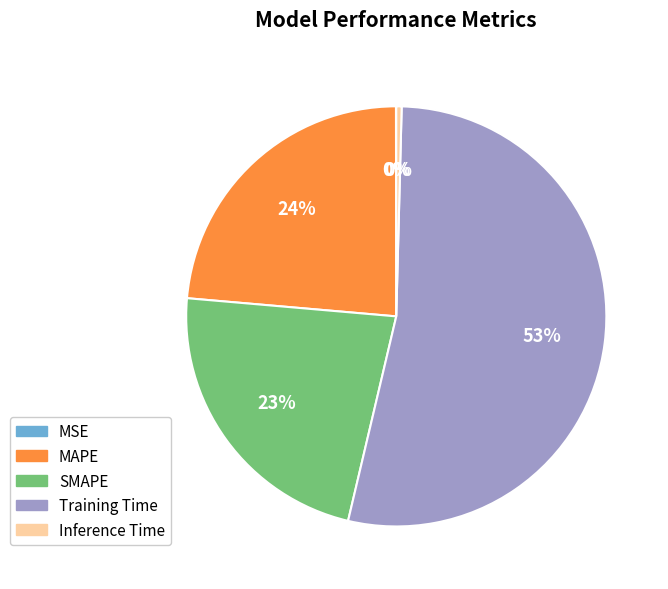

Does any single category account for the majority?

Yes